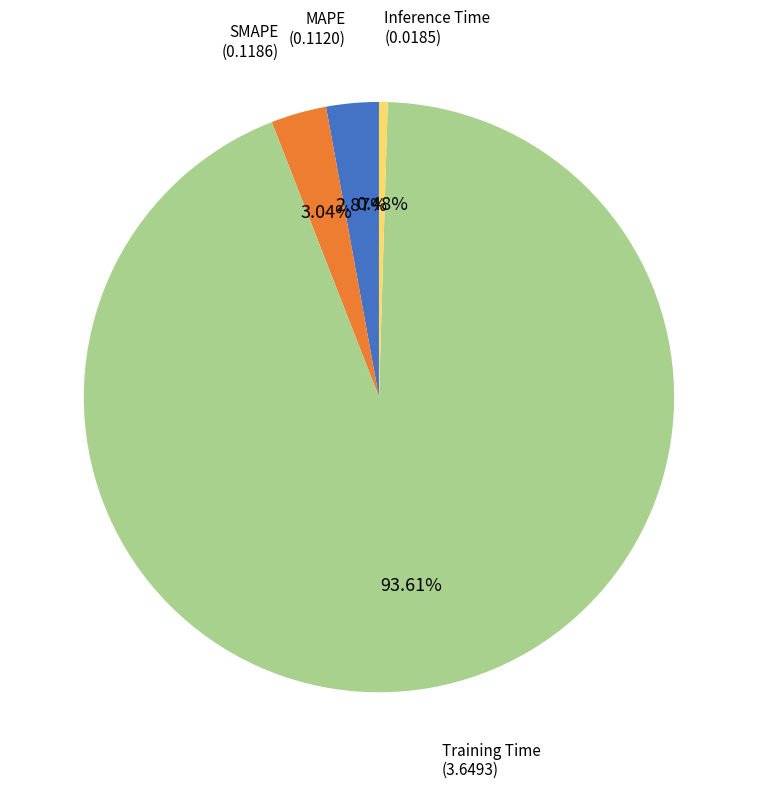

Is there a majority slice in this chart?

Yes